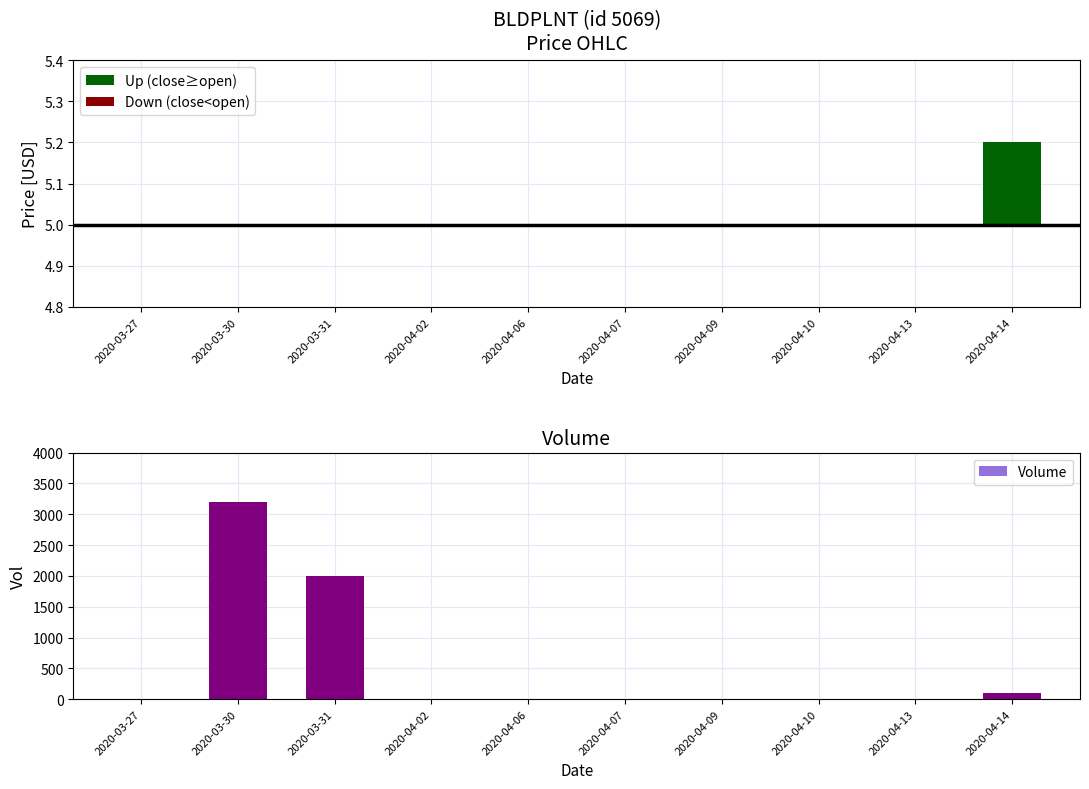

List the labels in order of value, smallest first.

2020-03-27, 2020-04-02, 2020-04-06, 2020-04-07, 2020-04-09, 2020-04-10, 2020-04-13, 2020-04-14, 2020-03-31, 2020-03-30